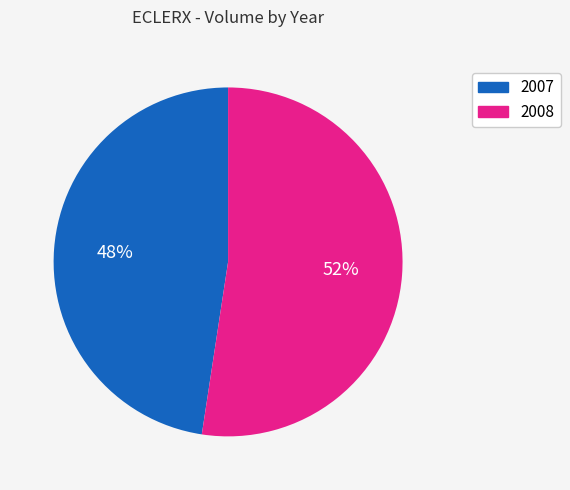

How many slices are in this pie chart?

2